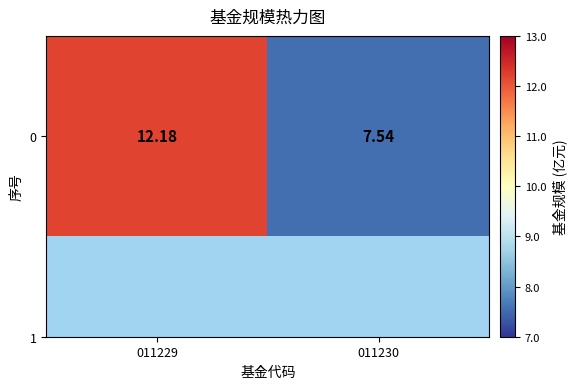

How many data points are less than 12?

1